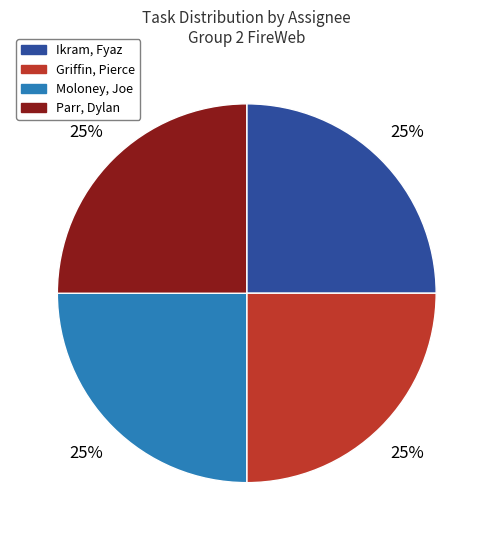

To the nearest percent, what is the difference between the largest and smallest slice percentages?

0%